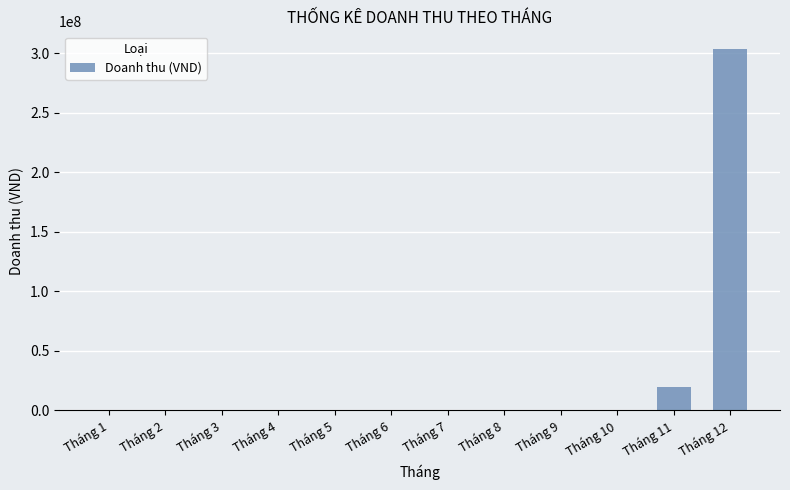

Reading left to right, extract all data points from this chart.

0	0	0	0	0	0	0	0	0	0	19600000	303083000